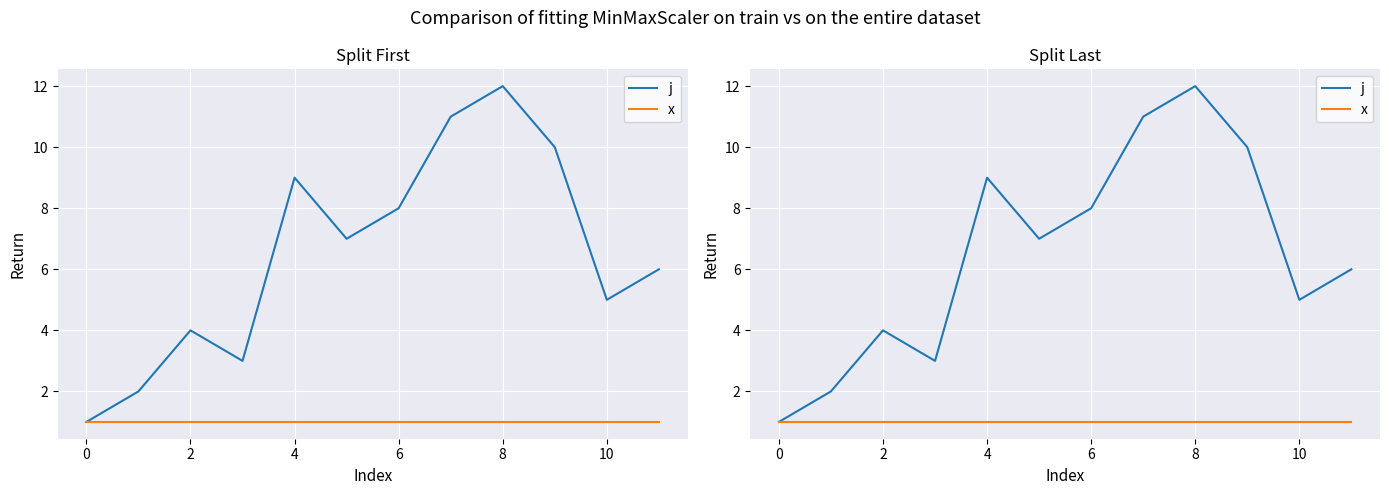

Between 11 and 0, which is larger?

11